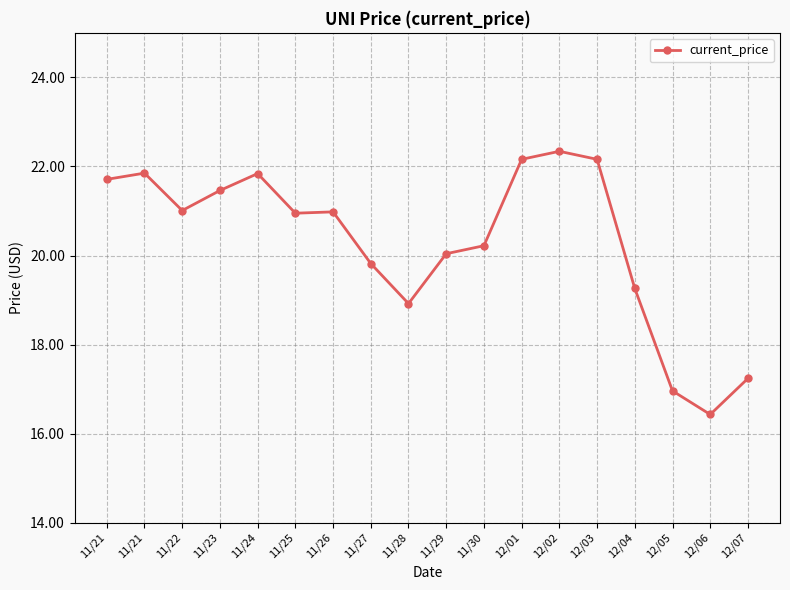

True or false: the data shows 29.4 at 11/30.

False